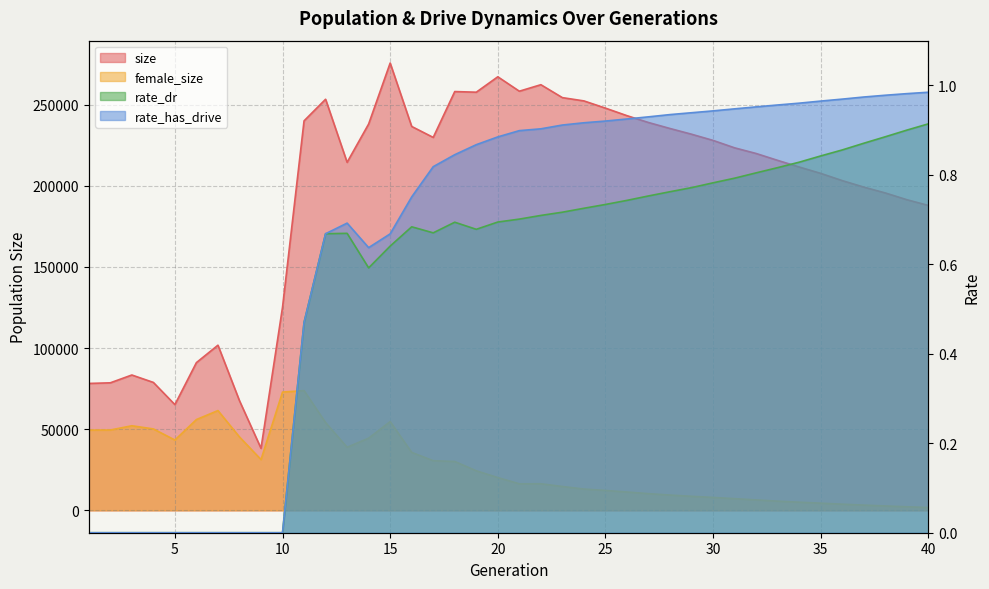

Reading right to left, transcribe all the data shown in this chart.

size: 187886.0	191426.0	195581.0	199195.0	203183.0	207644.0	211572.0	215658.0	219899.0	223388.0	227958.0	231771.0	235296.0	238984.0	243201.0	247851.0	252302.0	254317.0	262283.0	258279.0	267162.0	257666.0	258062.0	229803.0	236555.0	275638.0	238073.0	214453.0	253319.0	240020.0	125187.0	38221.0	67554.0	101775.0	91042.0	65152.0	78836.0	83405.0	78592.0	78201.0
female_size: 1740.0	2229.0	2716.0	3250.0	3819.0	4435.0	5038.0	5682.0	6445.0	7220.0	7963.0	8662.0	9437.0	10297.0	11309.0	12274.0	13136.0	14708.0	16401.0	16373.0	20212.0	24391.0	30118.0	30593.0	35731.0	54691.0	44491.0	38897.0	54100.0	73787.0	72891.0	31294.0	45237.0	61487.0	55952.0	43342.0	50177.0	52127.0	49504.0	49459.0
rate_dr: 0.9	0.9	0.9	0.9	0.9	0.8	0.8	0.8	0.8	0.8	0.8	0.8	0.8	0.8	0.7	0.7	0.7	0.7	0.7	0.7	0.7	0.7	0.7	0.7	0.7	0.6	0.6	0.7	0.7	0.5	0.0	0.0	0.0	0.0	0.0	0.0	0.0	0.0	0.0	0.0
rate_has_drive: 1.0	1.0	1.0	1.0	1.0	1.0	1.0	1.0	1.0	0.9	0.9	0.9	0.9	0.9	0.9	0.9	0.9	0.9	0.9	0.9	0.9	0.9	0.8	0.8	0.8	0.7	0.6	0.7	0.7	0.5	0.0	0.0	0.0	0.0	0.0	0.0	0.0	0.0	0.0	0.0